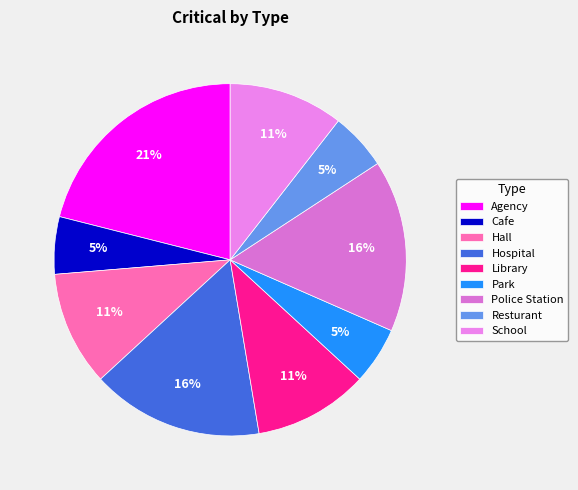

Count the number of slices in the pie.

9